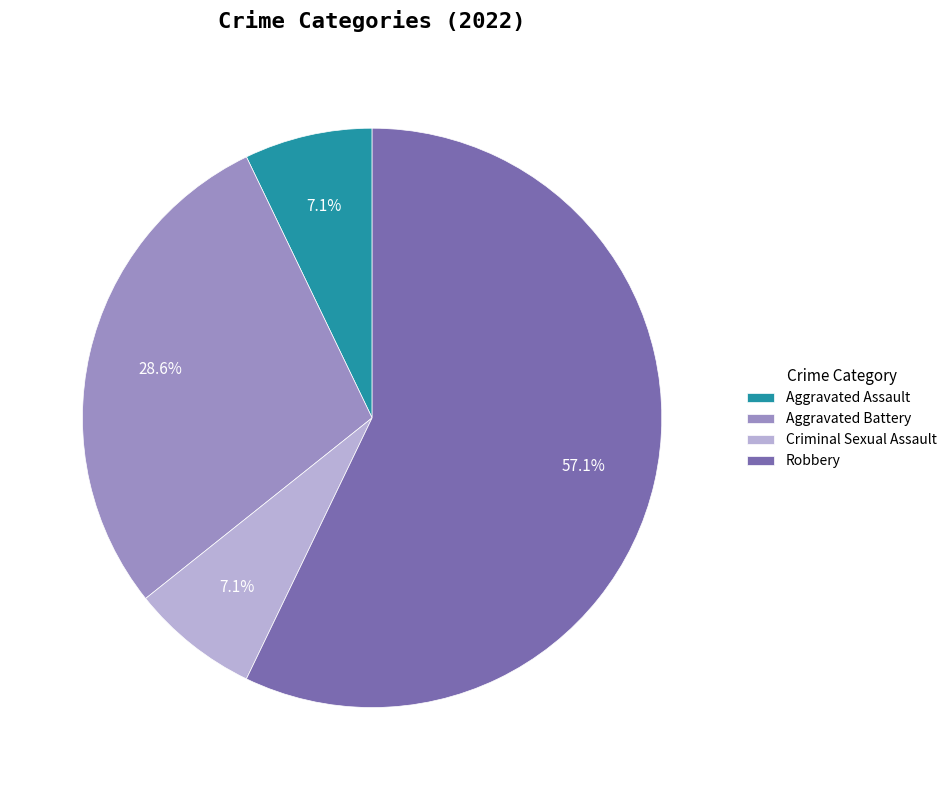

Count the number of slices in the pie.

4